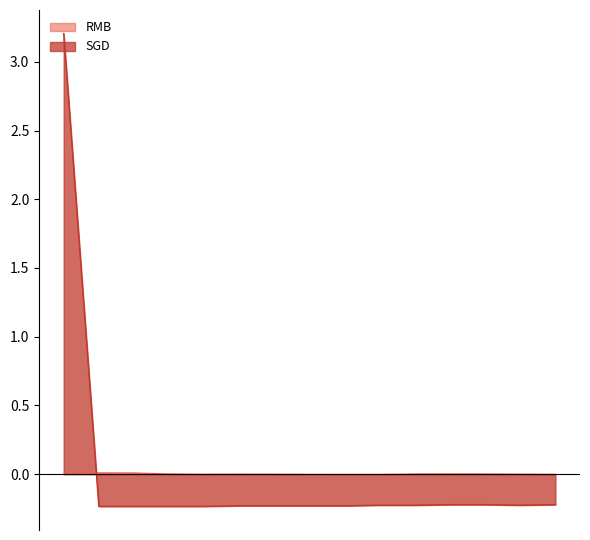

List the series in order of their overall mean, lowest first.

SGD, RMB